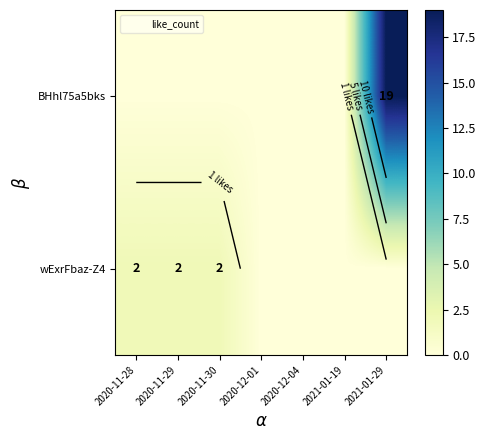

Rank the series by their maximum value, from highest to lowest.

BHhl75a5bks, wExrFbaz-Z4